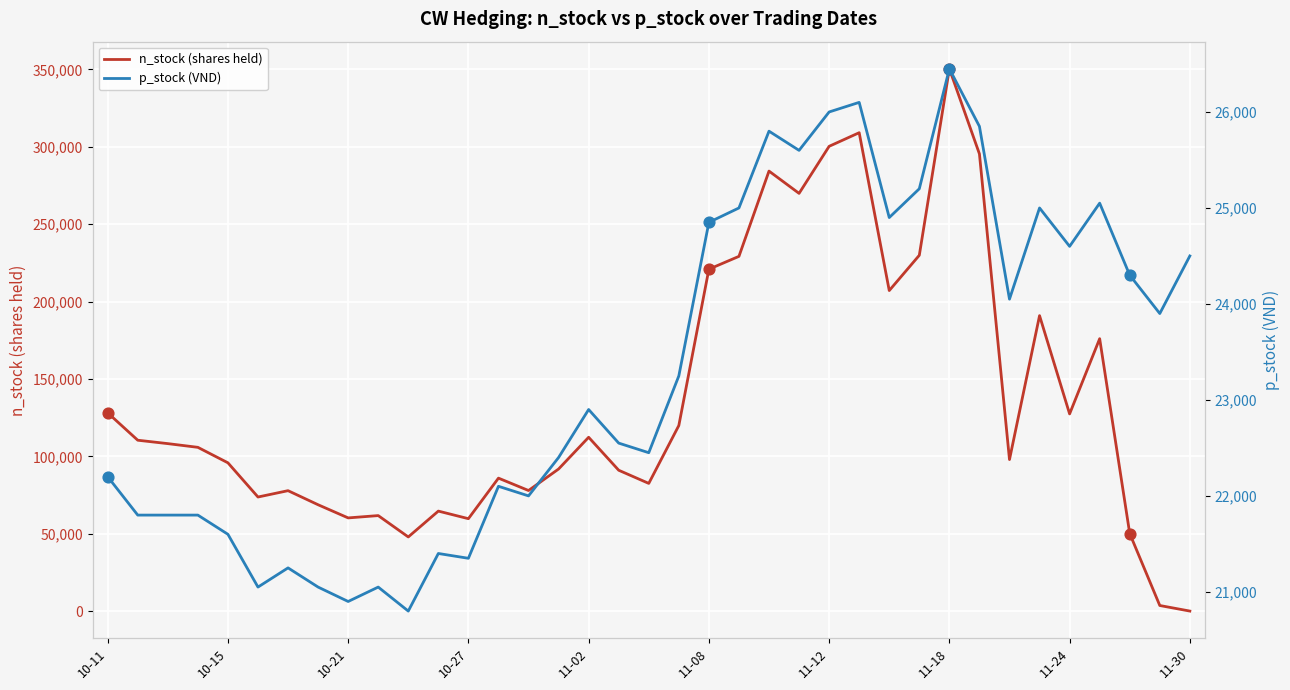

Which series has the largest Y range (max minus min)?

n_stock (shares held)